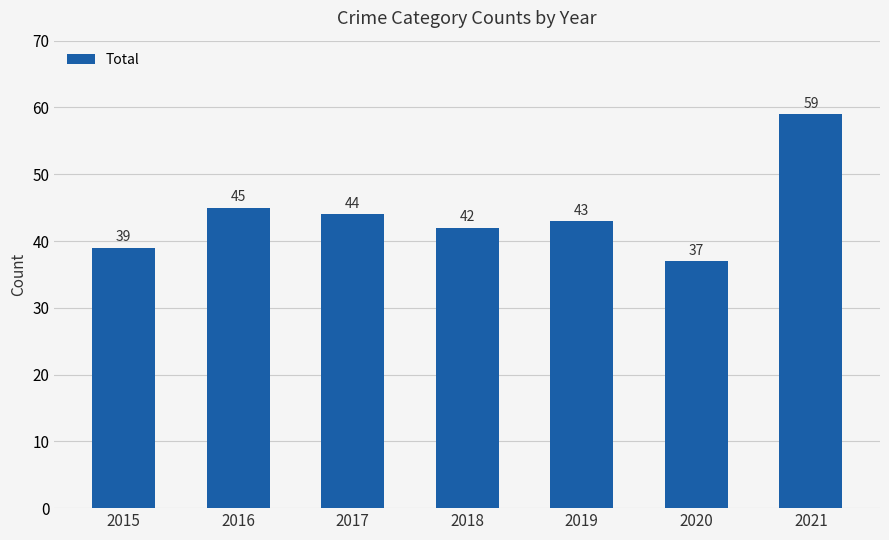

What is the minimum value shown in the chart?

37